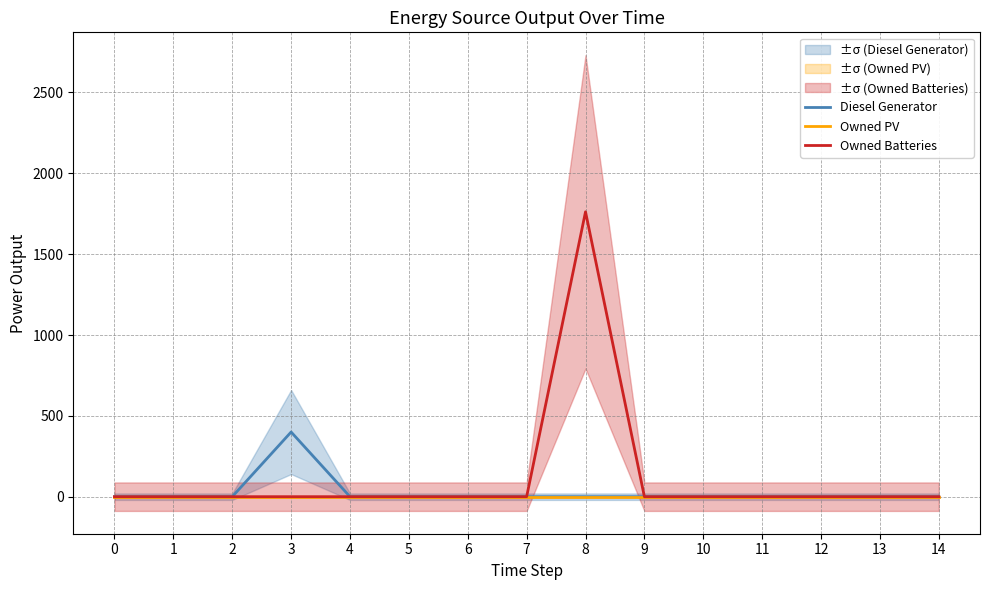

What are all the series names shown in the legend?

Diesel Generator, Owned PV, Owned Batteries